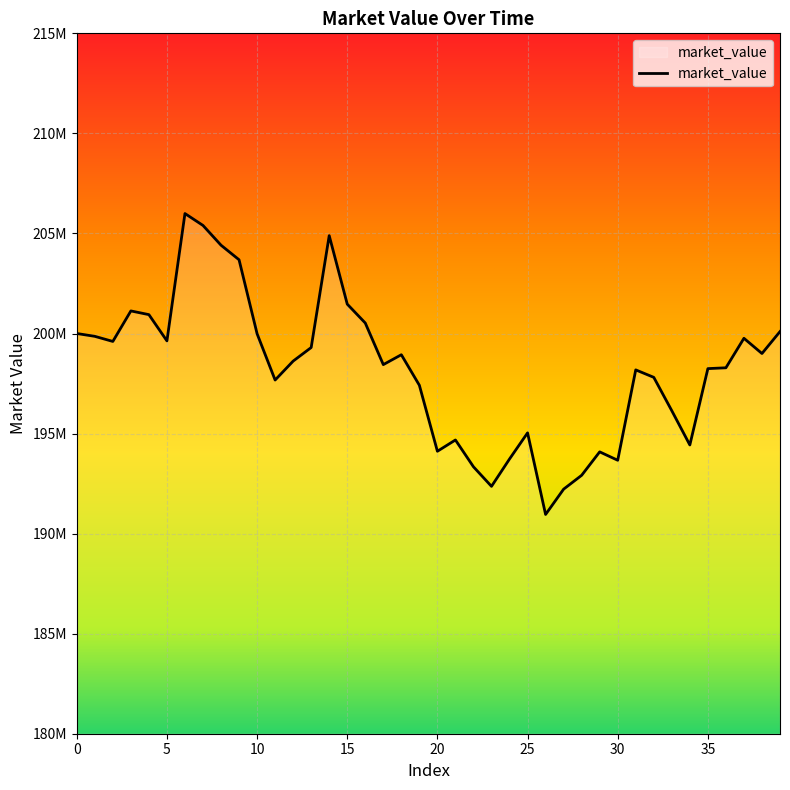

Does the chart have visible grid lines?

Yes